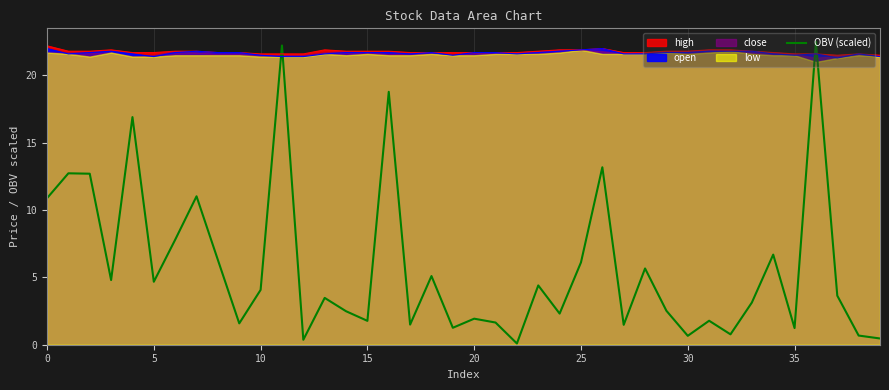

Does the chart have visible grid lines?

Yes